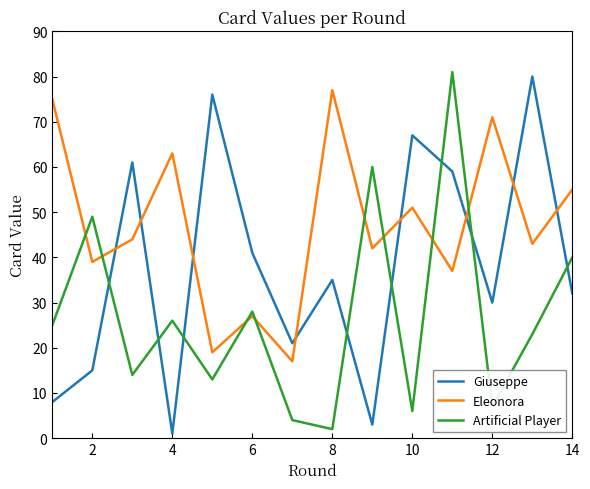

After their last crossing, which series has the higher values: Artificial Player or Giuseppe?

Artificial Player